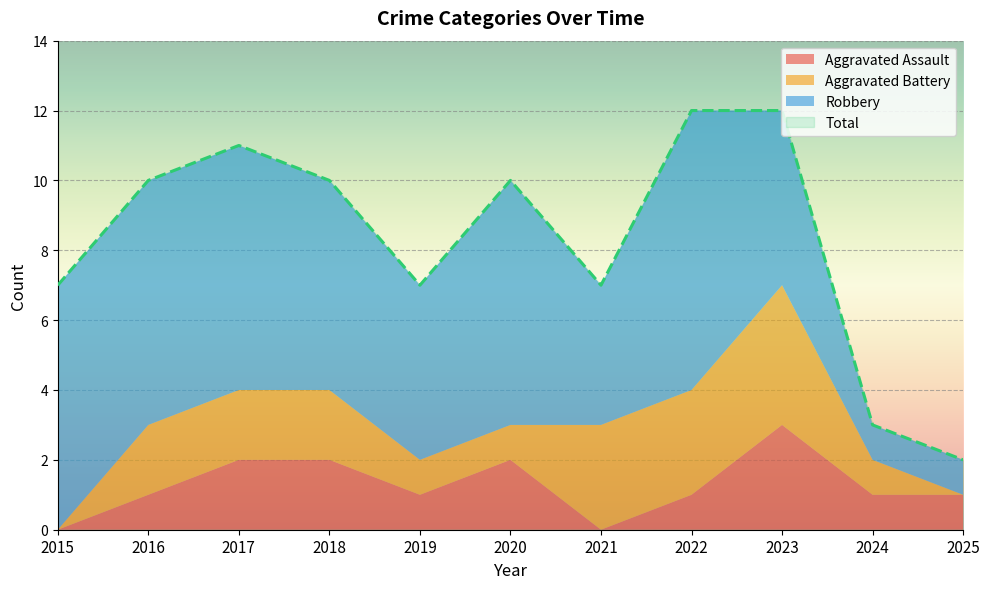

At which label is Aggravated Battery closest to 2?

2016